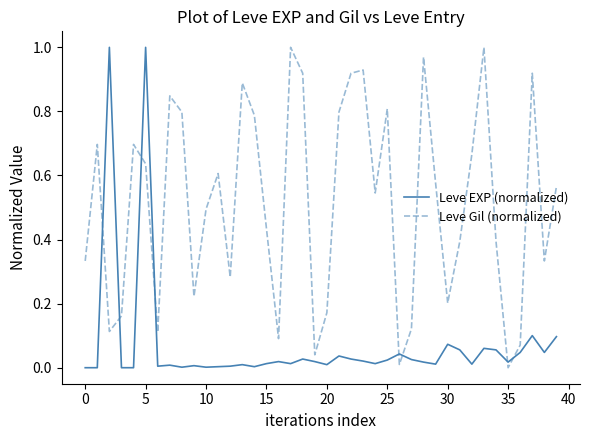

List the series in order of their overall mean, lowest first.

Leve EXP (normalized), Leve Gil (normalized)